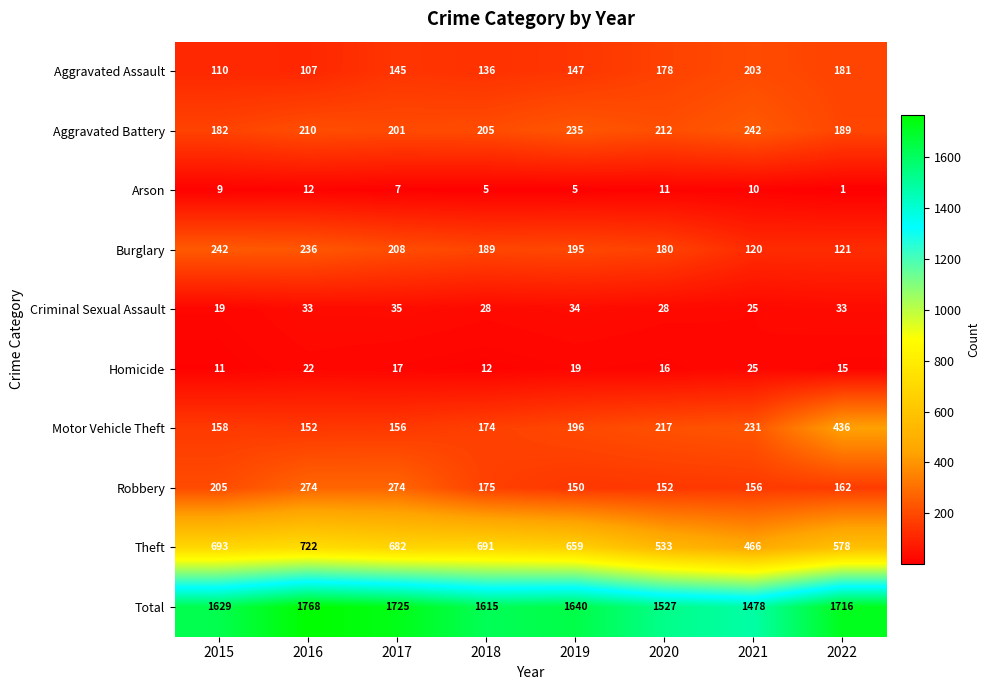

Which series changed the most between 2016 and 2021?

Total